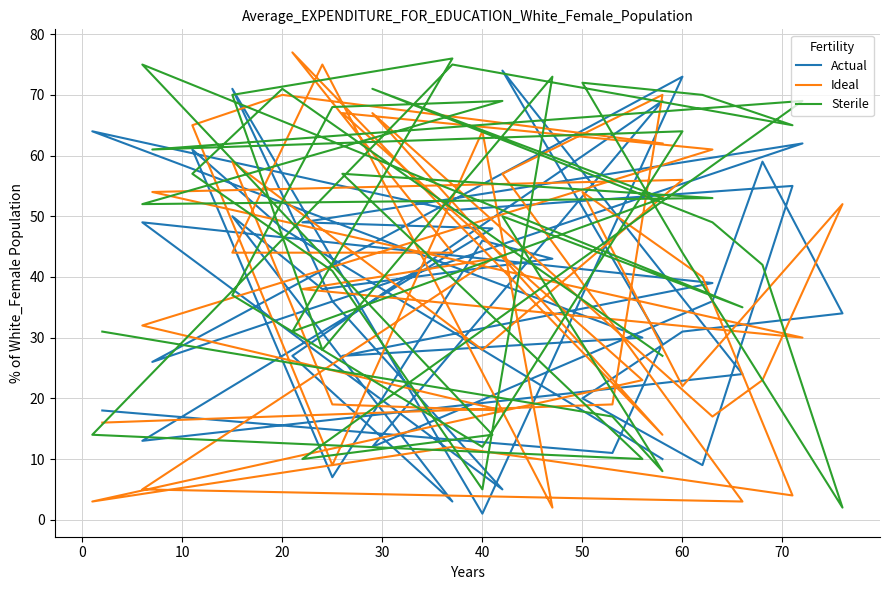

What are all the series names shown in the legend?

Actual, Ideal, Sterile